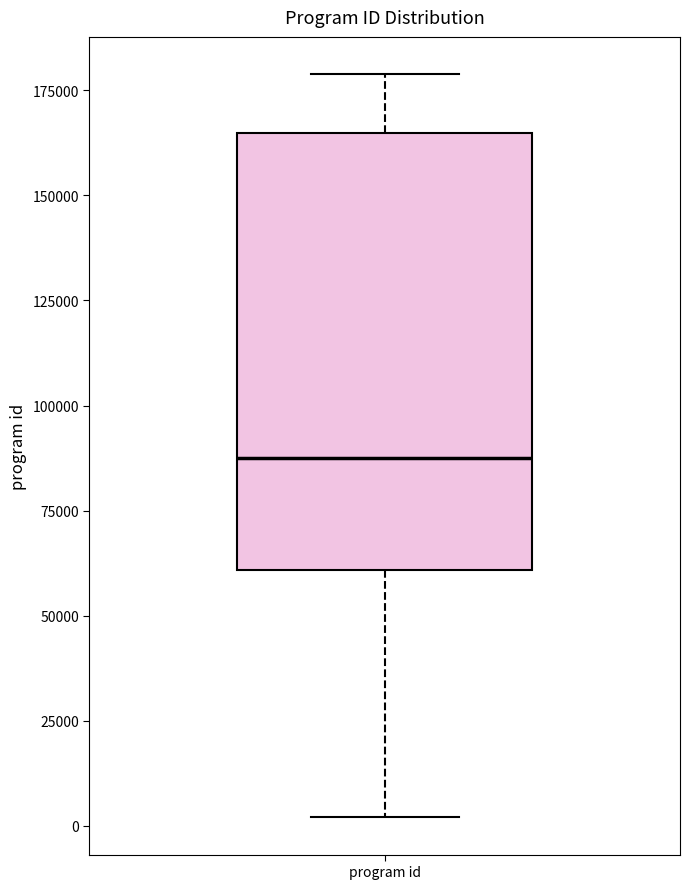

Transcribe this box plot: give where the median line is, the range the box spans, and where the two whiskers end, as read against the y-axis. The values are not printed on the chart, so give them approximately, as read against the axis.

median 90000, box 60000 to 165000, whiskers 0 to 180000